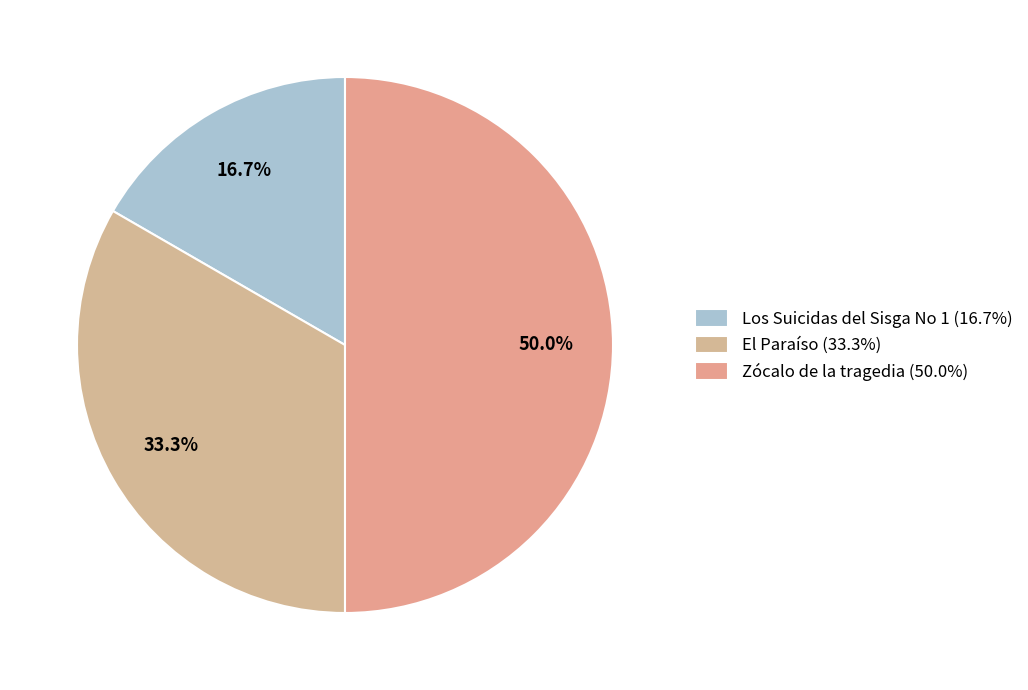

To the nearest percent, what percentage of the pie is Los Suicidas del Sisga No 1?

17%